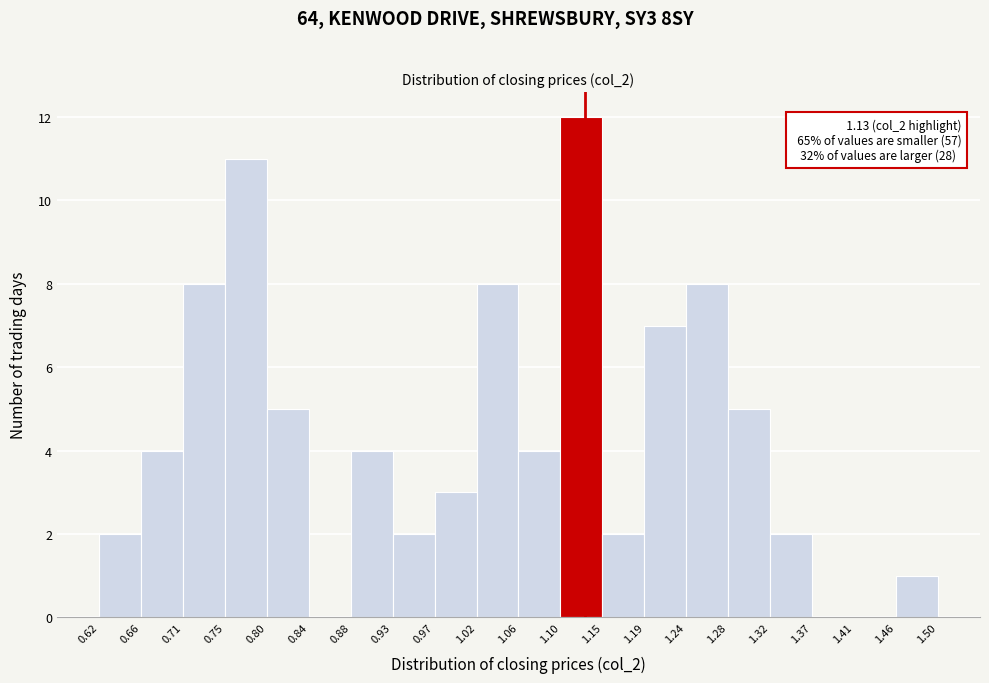

Which range on the x-axis has the tallest bar?

1.10 to 1.15